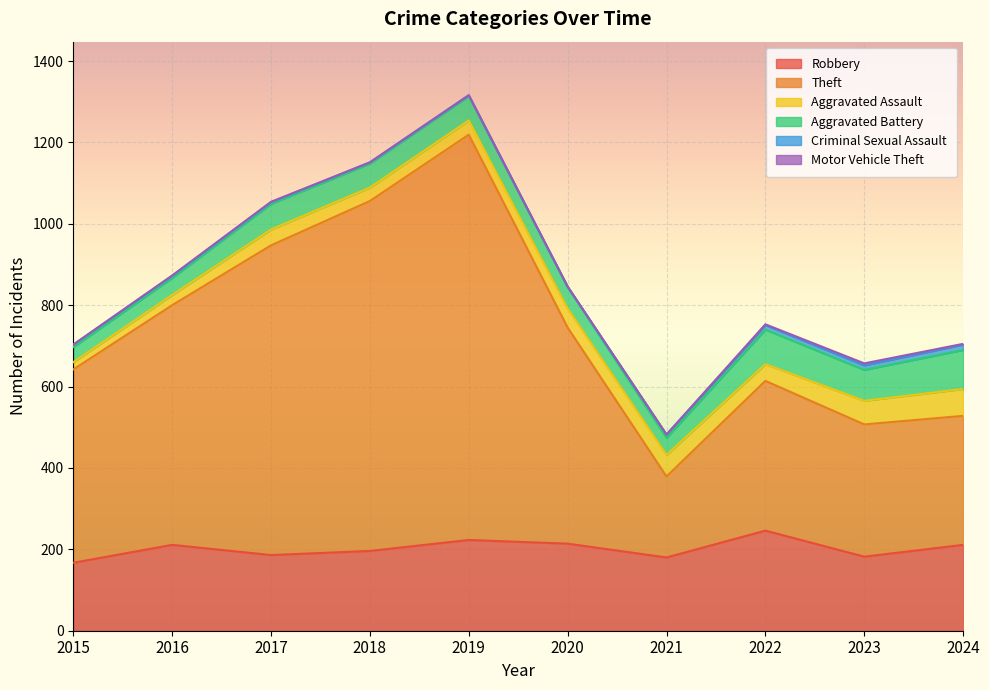

List the labels in order of Aggravated Assault value, smallest first.

2015, 2016, 2018, 2019, 2017, 2022, 2020, 2021, 2023, 2024